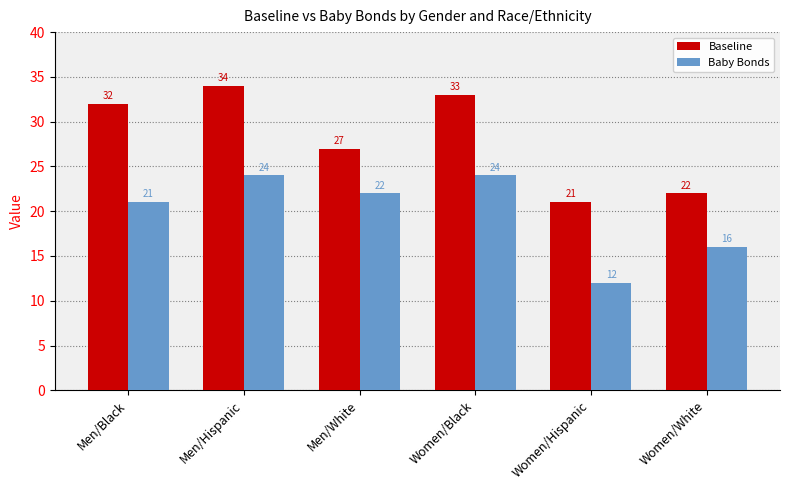

What is the approximate value of Baby Bonds at Men/White, to the nearest 5?

20